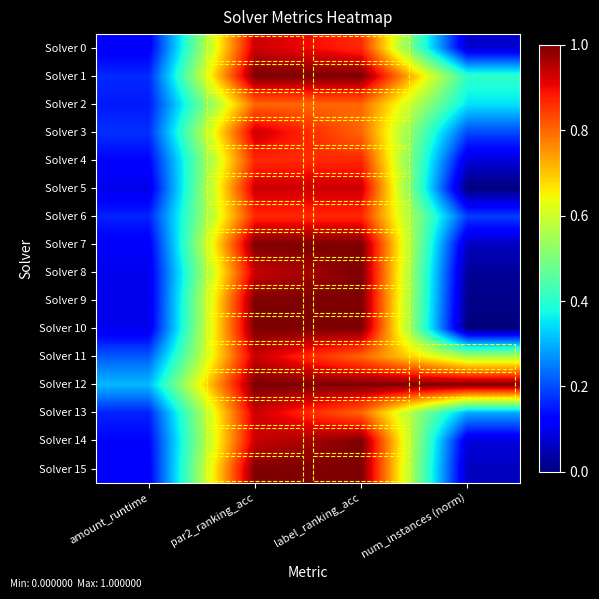

At num_instances (norm), list the series in order from smallest to largest.

Solver 5, Solver 10, Solver 9, Solver 8, Solver 7, Solver 15, Solver 0, Solver 4, Solver 14, Solver 6, Solver 3, Solver 13, Solver 2, Solver 1, Solver 11, Solver 12